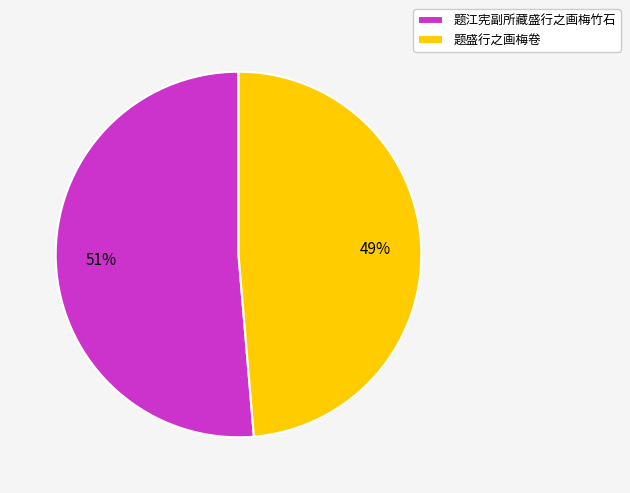

How many segments does this pie chart have?

2